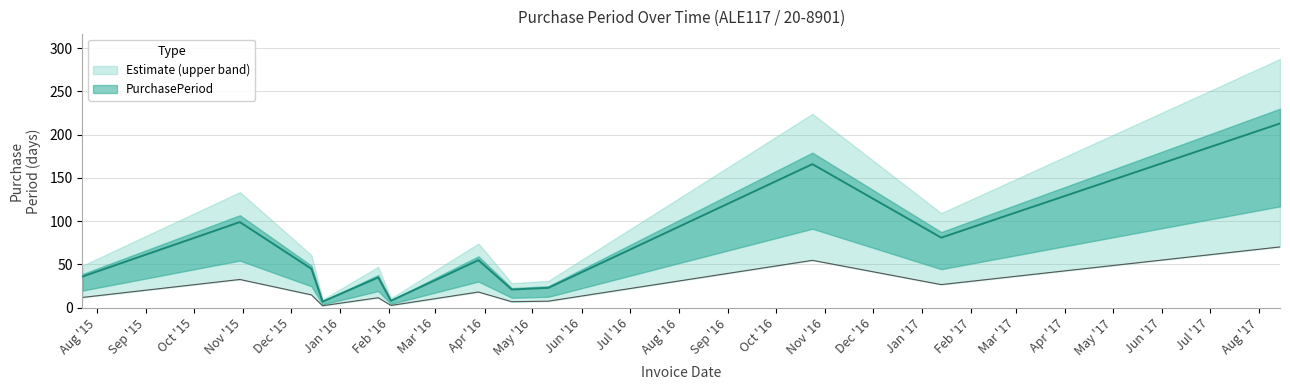

Reading right to left, list all the values displayed in this chart.

2017-08-14=213	2017-01-13=81	2016-10-24=166	2016-05-11=23	2016-04-18=21	2016-03-28=55	2016-02-02=8	2016-01-25=35	2015-12-21=7	2015-12-14=45	2015-10-30=99	2015-07-23=36